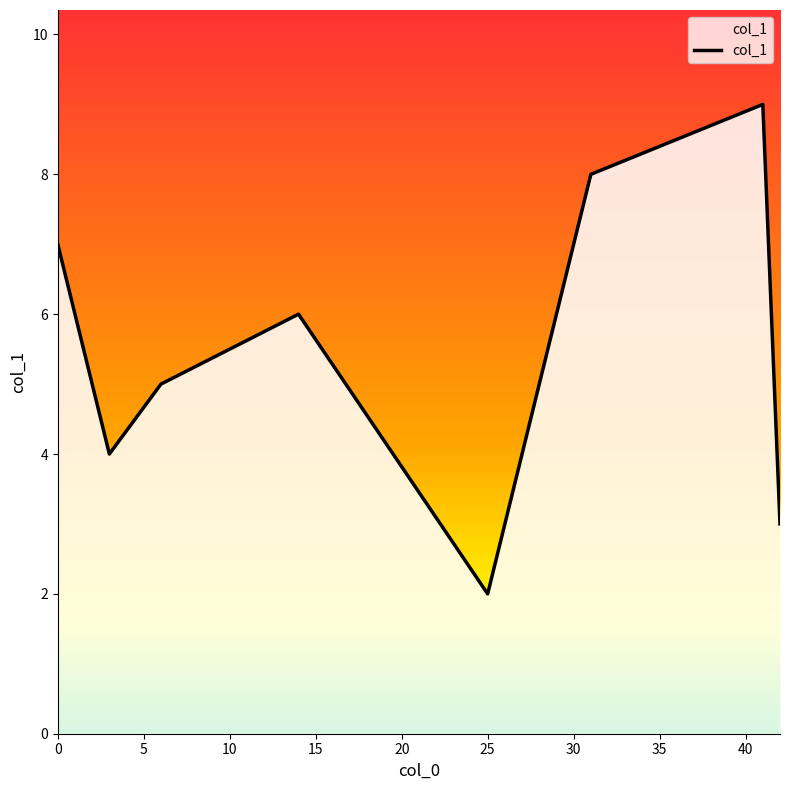

True or false: the data shows 6 at 14.

True